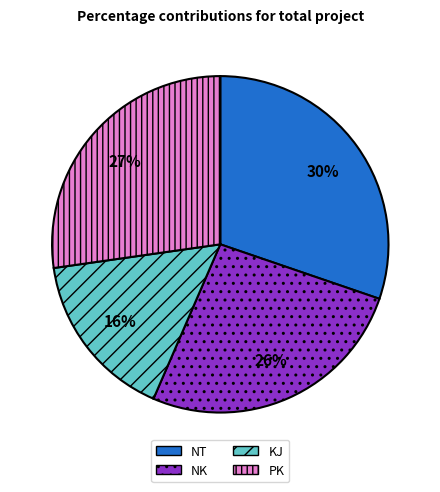

True or false: PK accounts for 41% of the total.

False